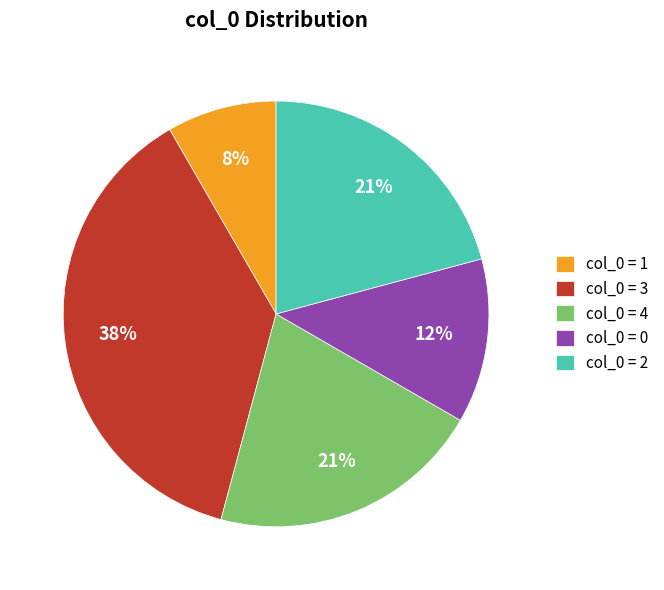

Combined, do col_0 = 0 and col_0 = 1 account for over 50%?

No